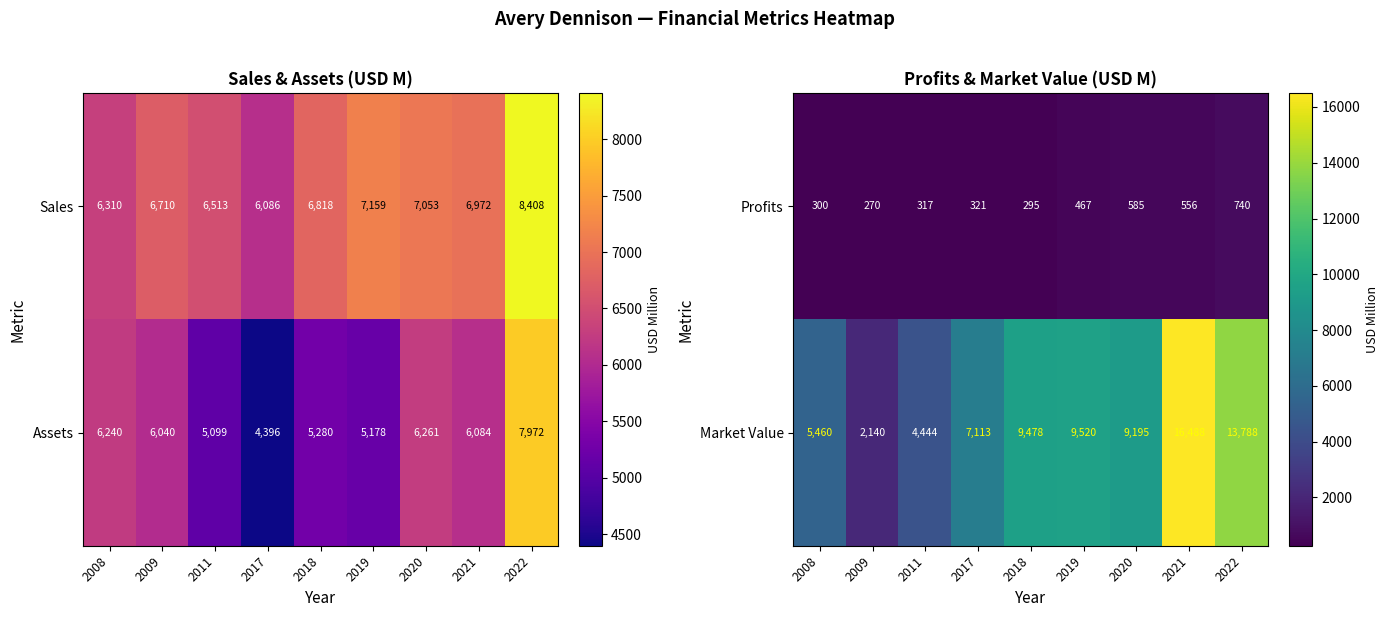

Rank the categories by Market Value value from lowest to highest.

2009, 2011, 2008, 2017, 2020, 2018, 2019, 2022, 2021